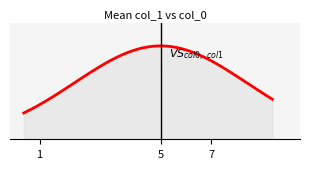

Is this an area chart (filled region under the line)?

Yes